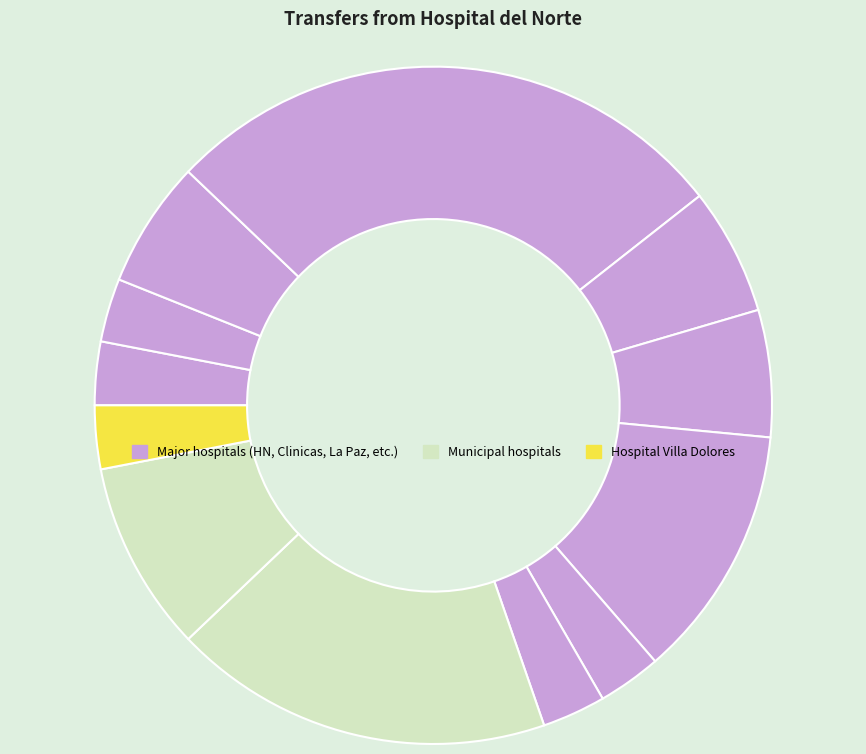

Count the number of slices in the pie.

12